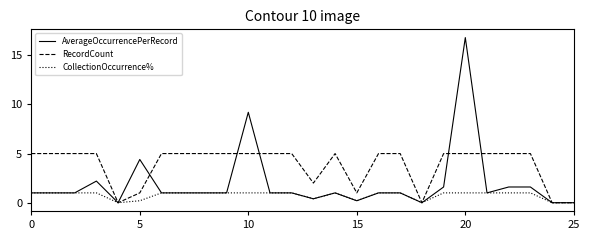

Which series has the largest range (max minus min)?

AverageOccurrencePerRecord